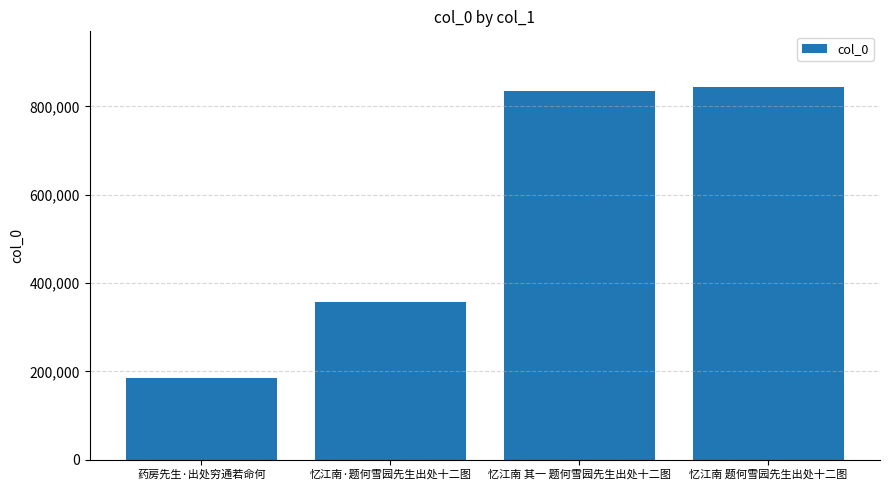

Does the chart contain stacked bars?

No